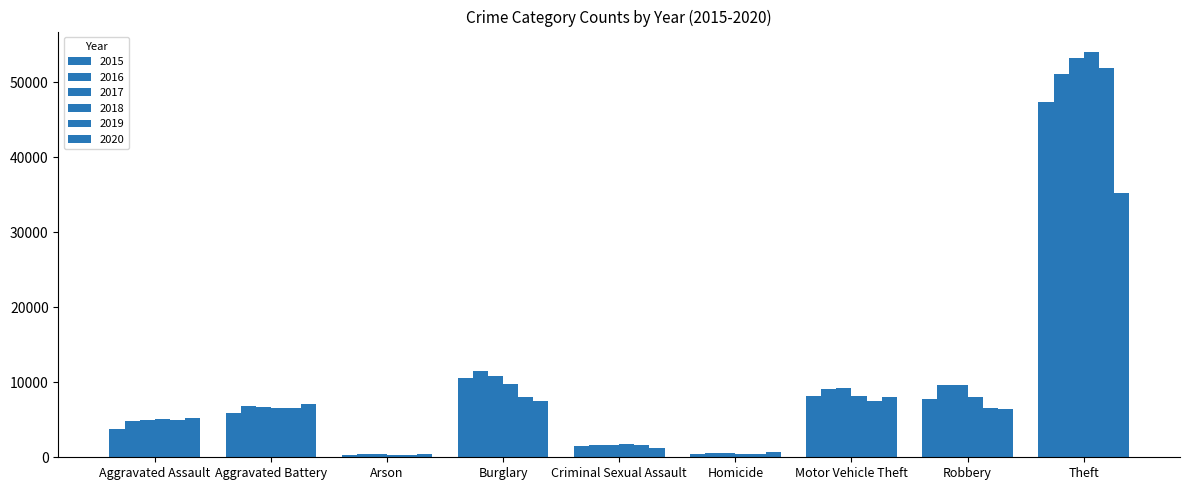

What is the sum of all 2017 values?

97316